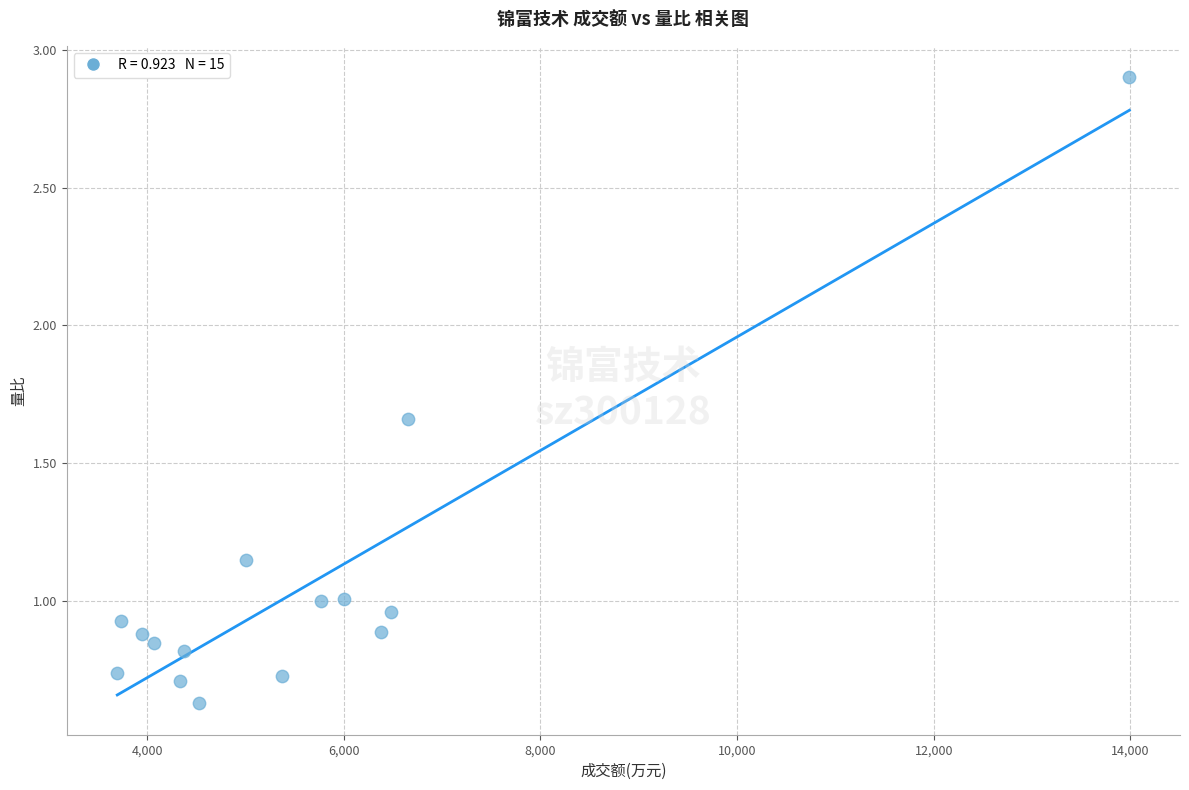

What is the range of X values (max minus min)?

10293.0